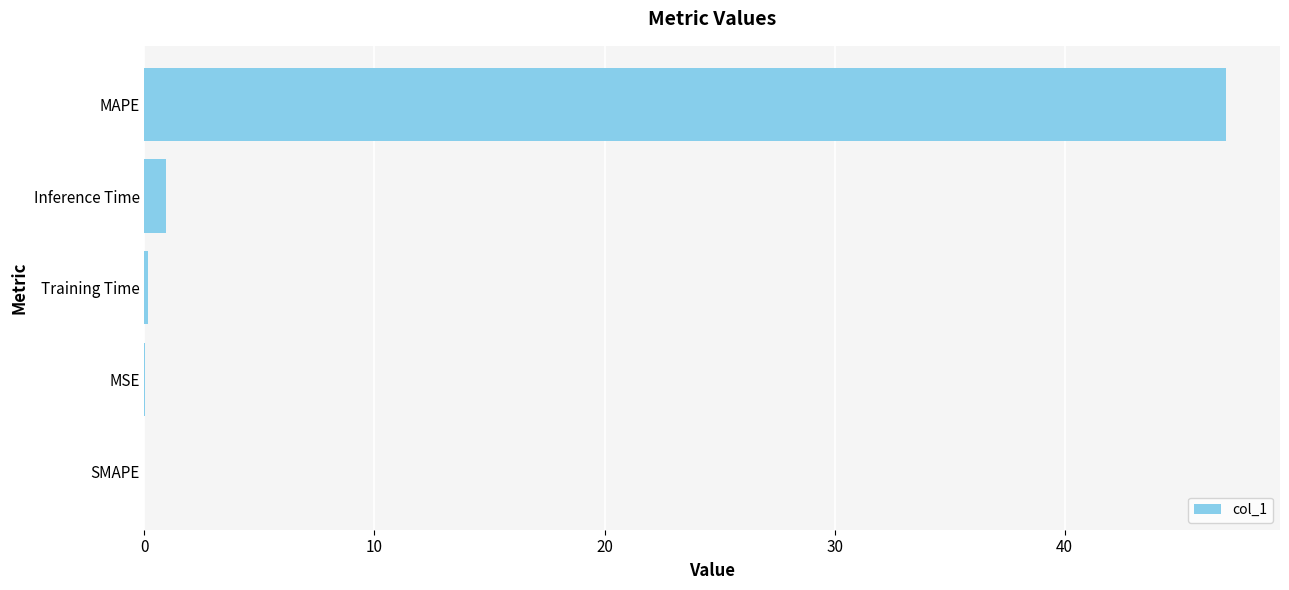

True or false: the data shows 74.0 at MAPE.

False